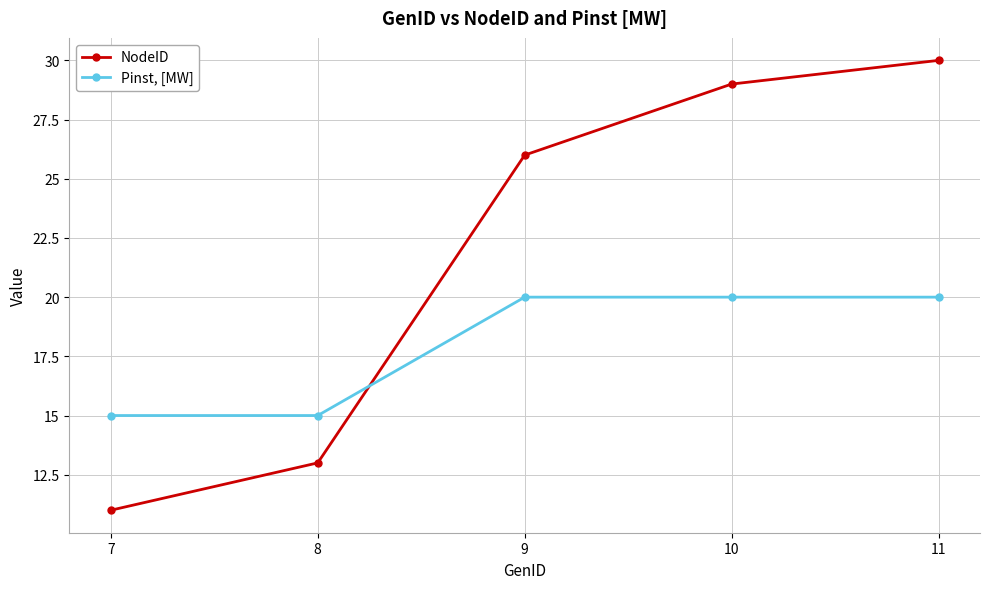

True or false: NodeID has more than 2 interior local peaks.

False